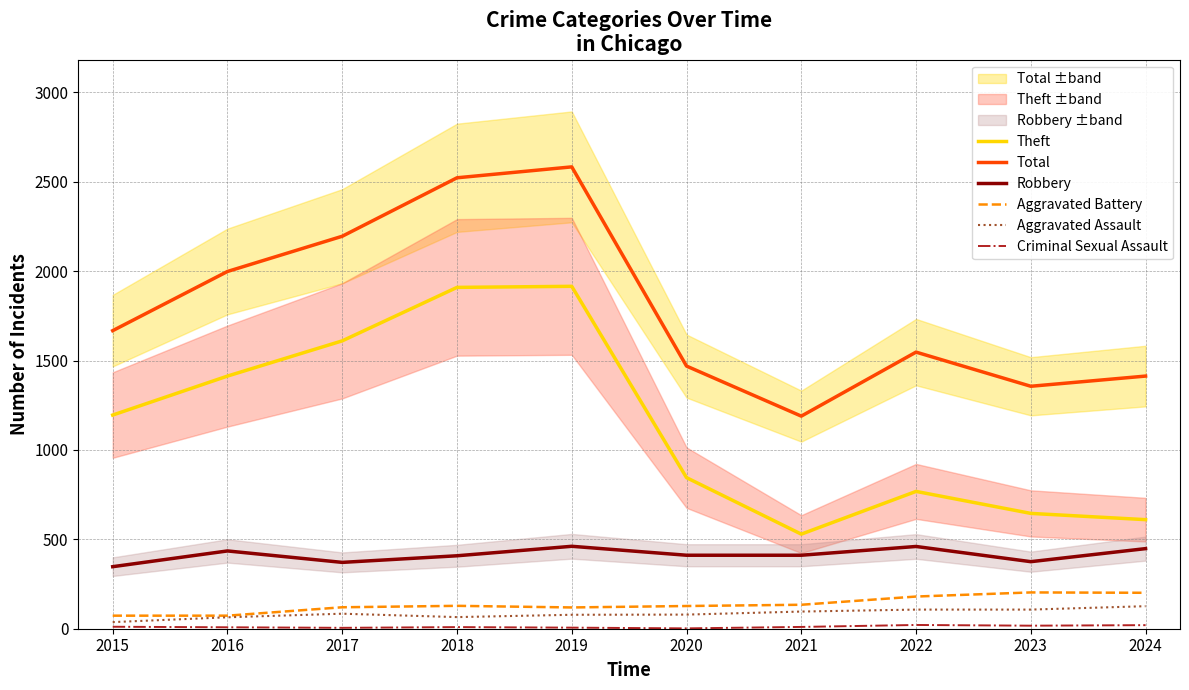

What is the total value across all series at 2019?

5162